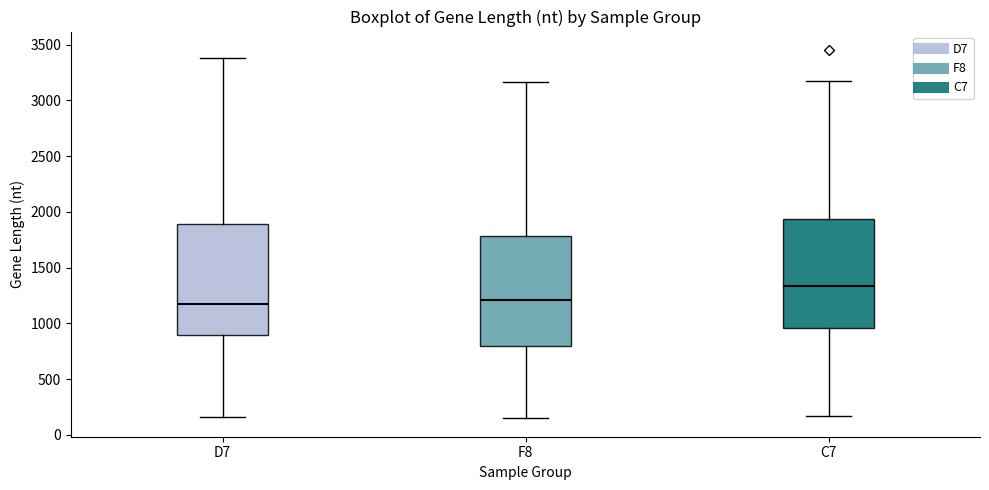

Reading left to right, read every box against the y-axis: the position of its median line, the range the box covers, and the ends of its whiskers. The values are not printed on the chart, so give them approximately, as read against the axis.

D7: median 1150, box 900 to 1900, whiskers 150 to 3400
F8: median 1200, box 800 to 1800, whiskers 150 to 3150
C7: median 1350, box 950 to 1950, whiskers 150 to 3200